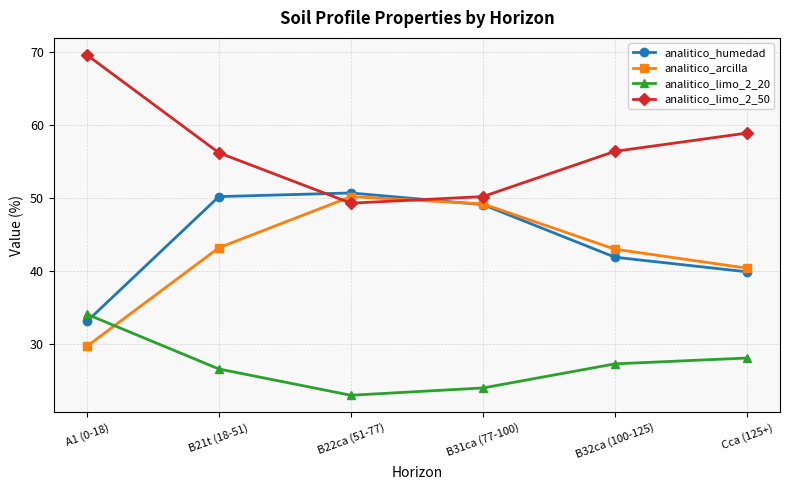

What is the difference between the highest and lowest values at B31ca (77-100)?

26.2